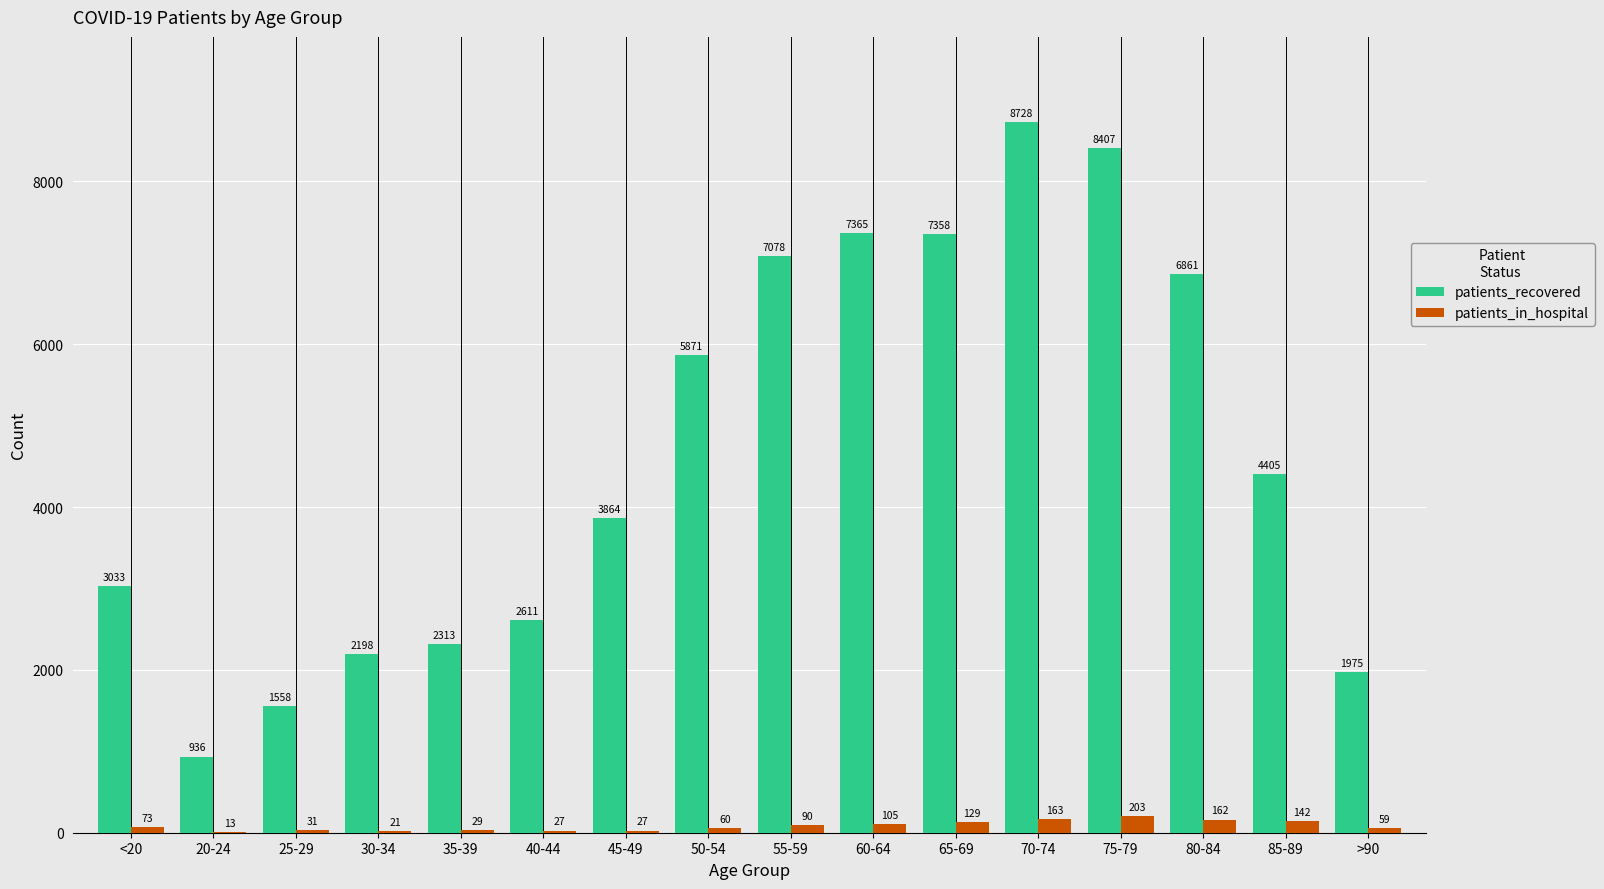

The patients_recovered series shows 717 at 25-29. True or false?

False